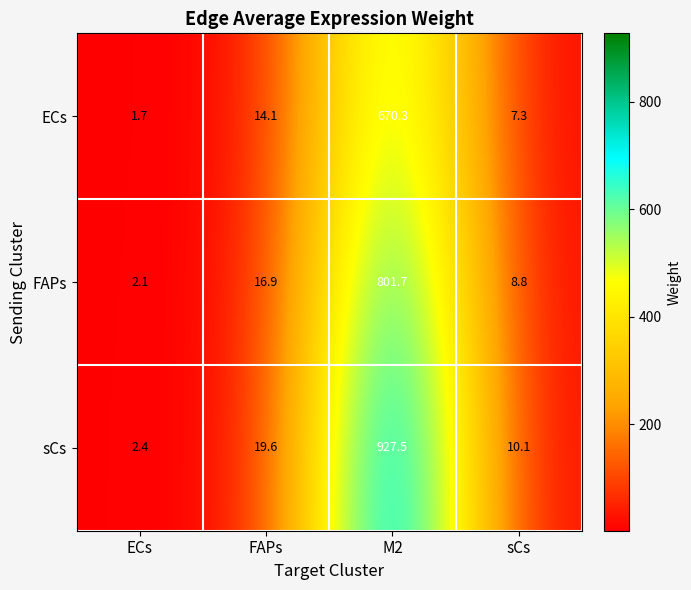

Which series has the widest spread of values?

sCs